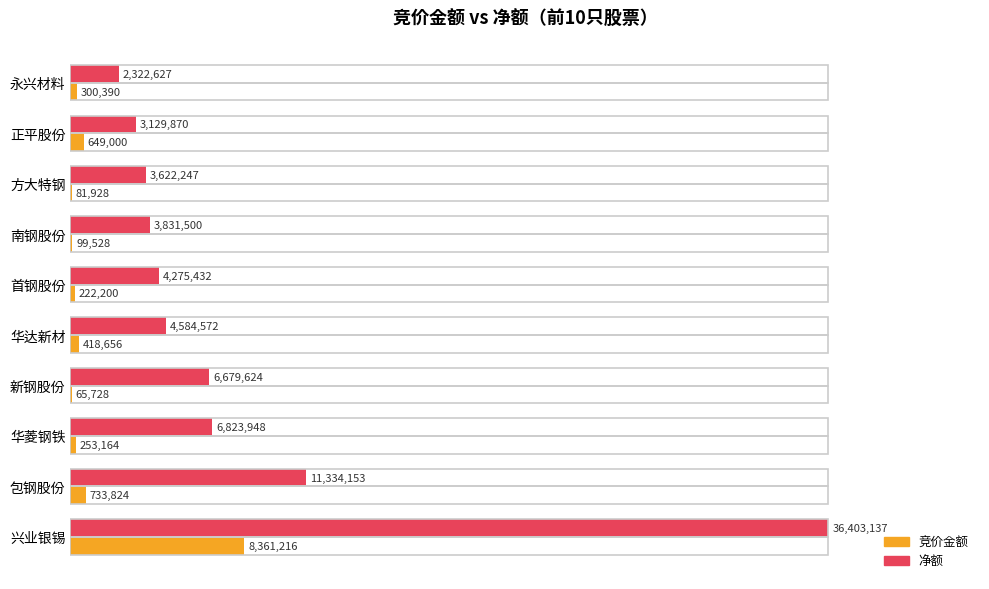

Rank the series by their average value, from highest to lowest.

净额, 竞价金额